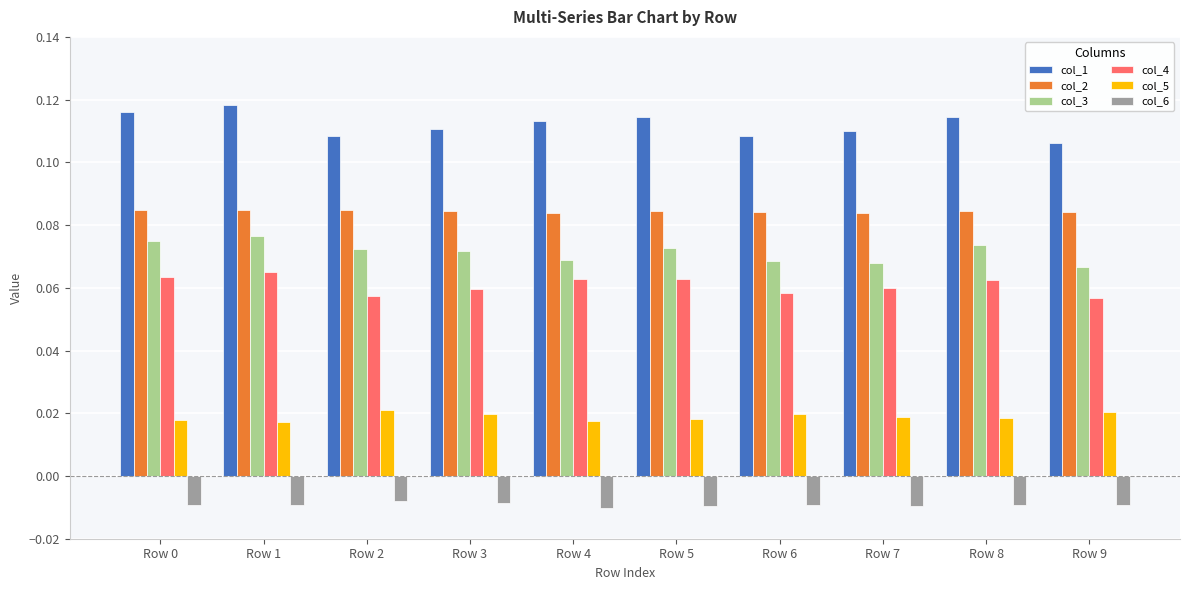

Count the number of data series in this chart.

6